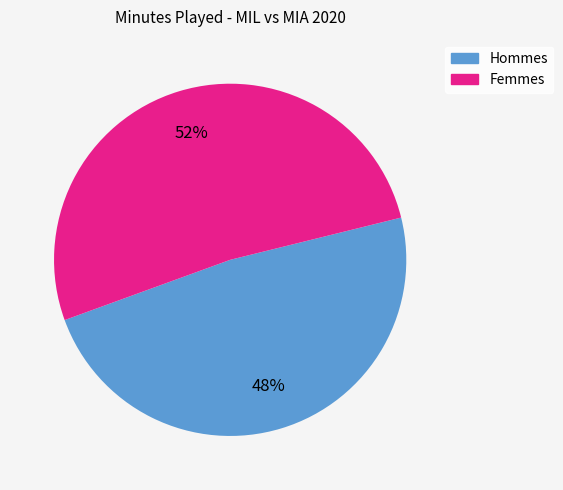

To the nearest percent, what is the average slice percentage?

50%